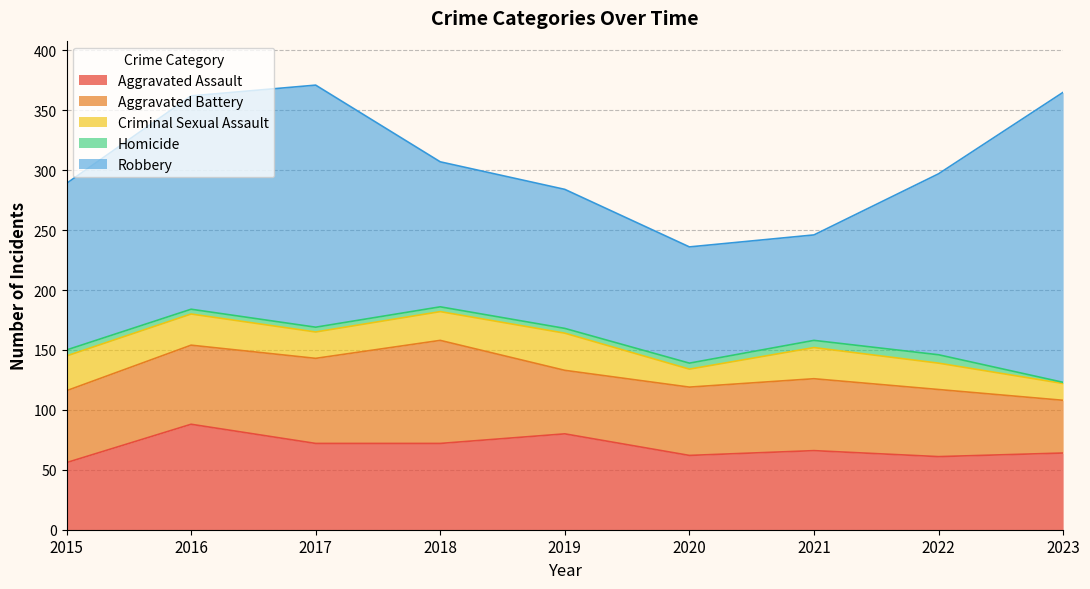

What value does the Homicide series have at 2018?

4